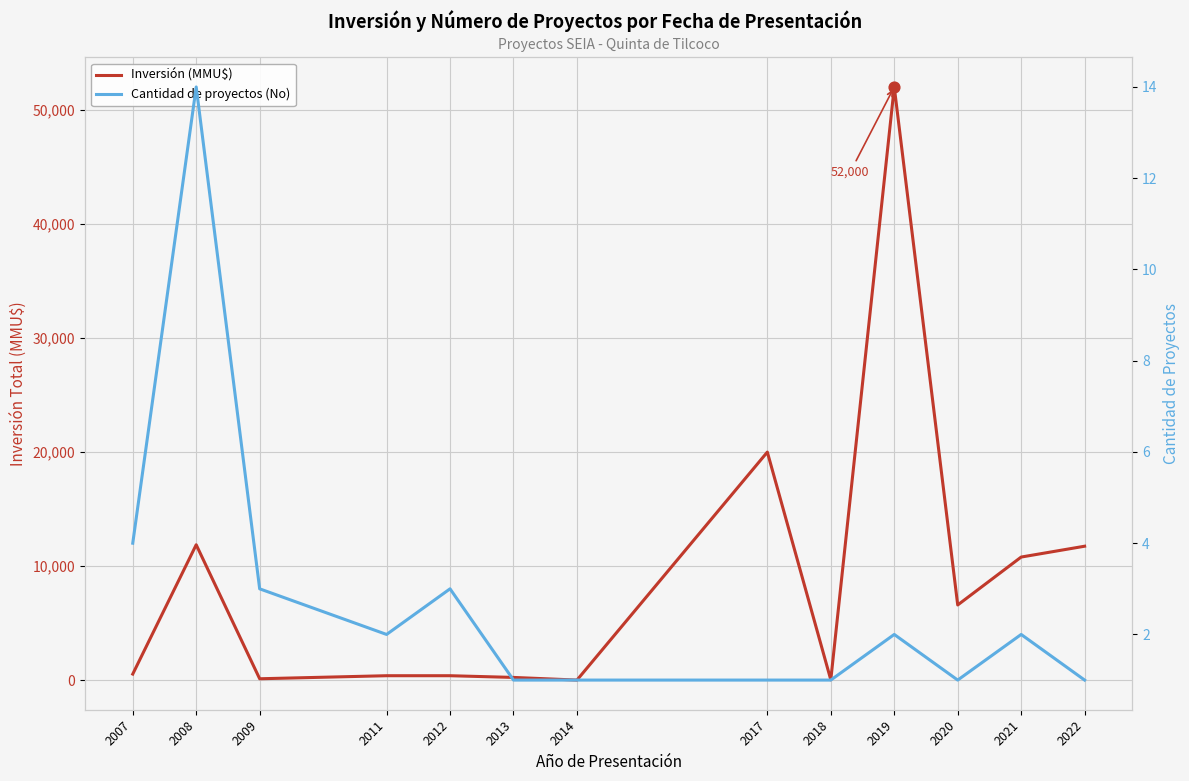

Which series contains the lowest Y value?

Cantidad de proyectos (No)